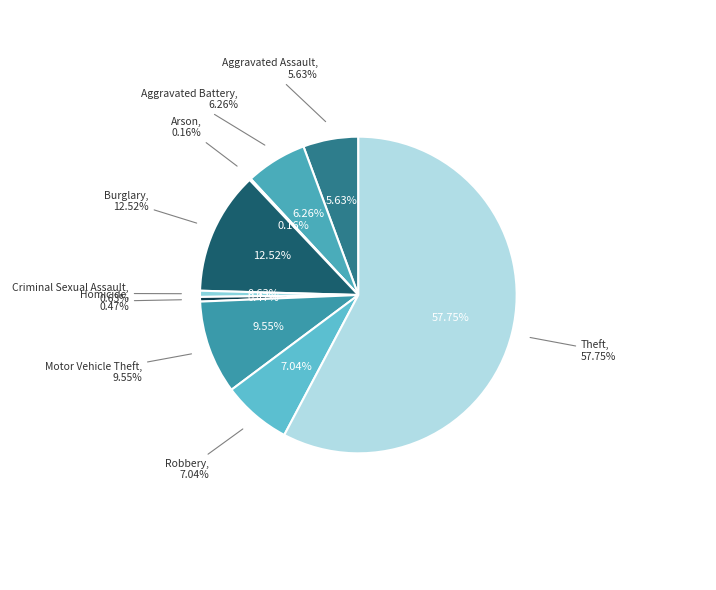

What portion of the pie excludes Theft?

42.3%